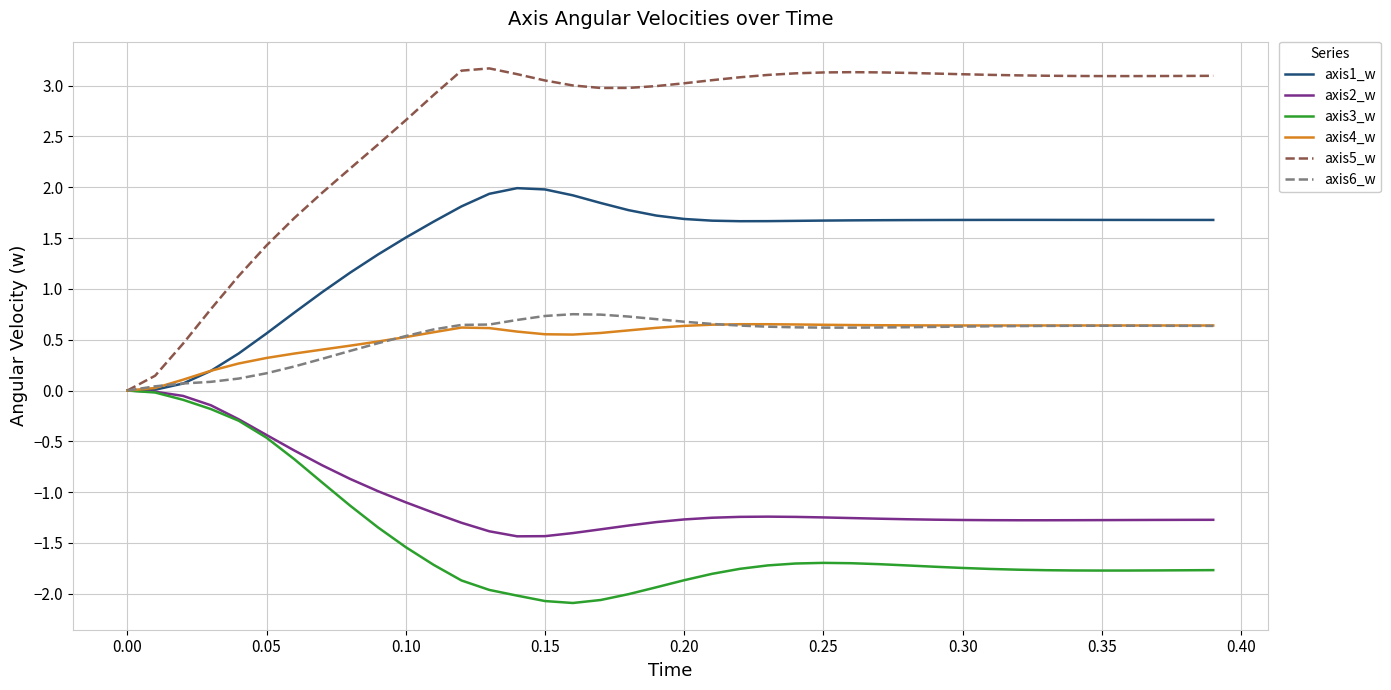

Which series has the largest total across all categories?

axis5_w